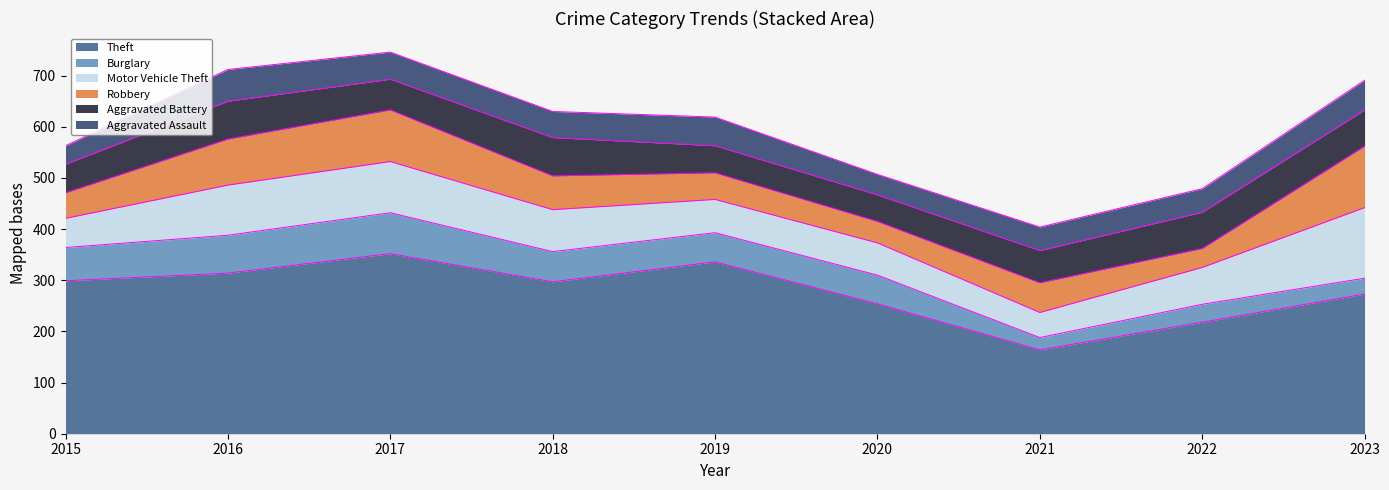

Between 2015 and 2021, which series saw the biggest shift?

Theft